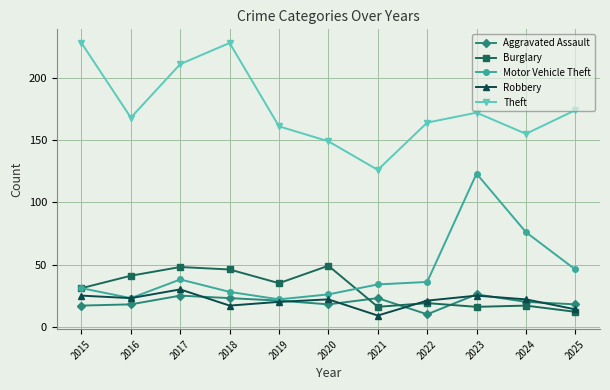

Which series changed the most between 2023 and 2024?

Motor Vehicle Theft